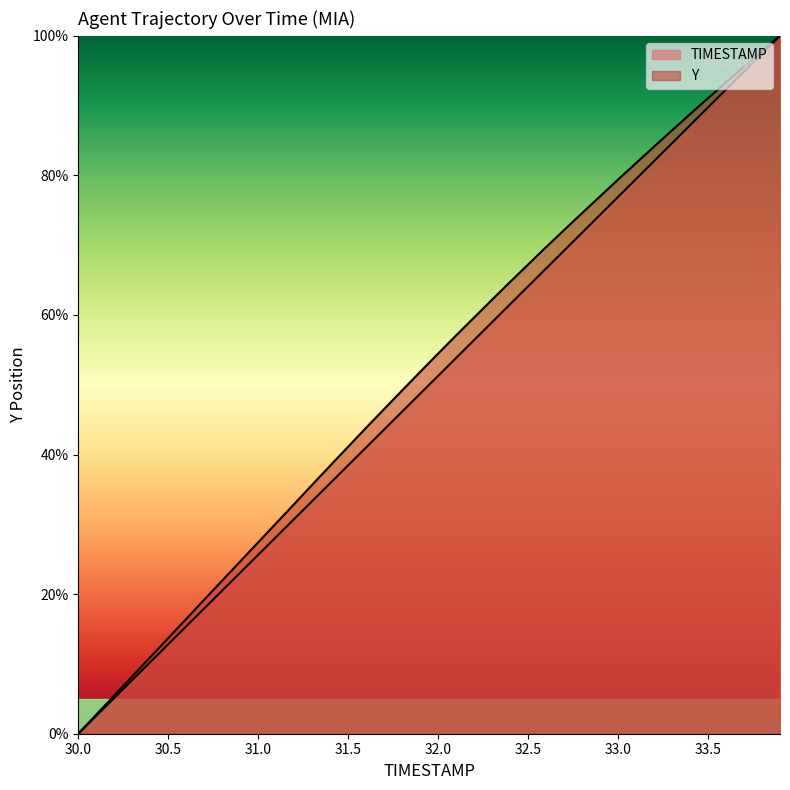

Does the chart display data point markers on the line(s)?

No